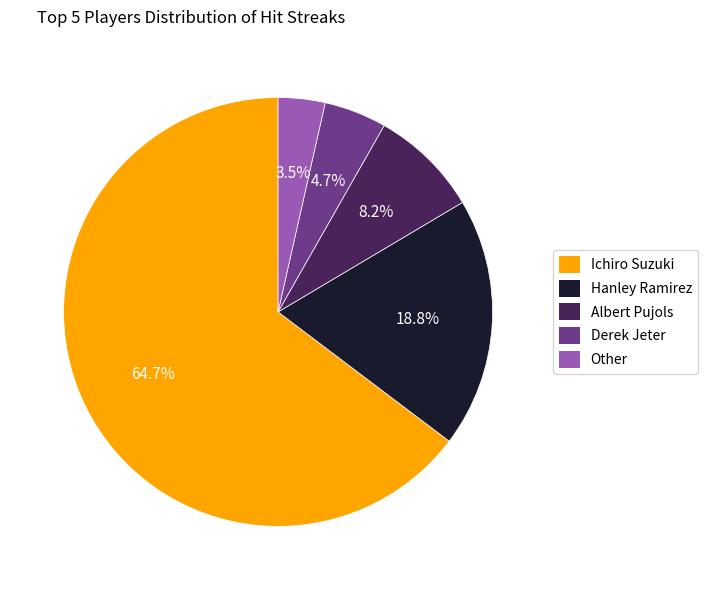

How many segments does this pie chart have?

5